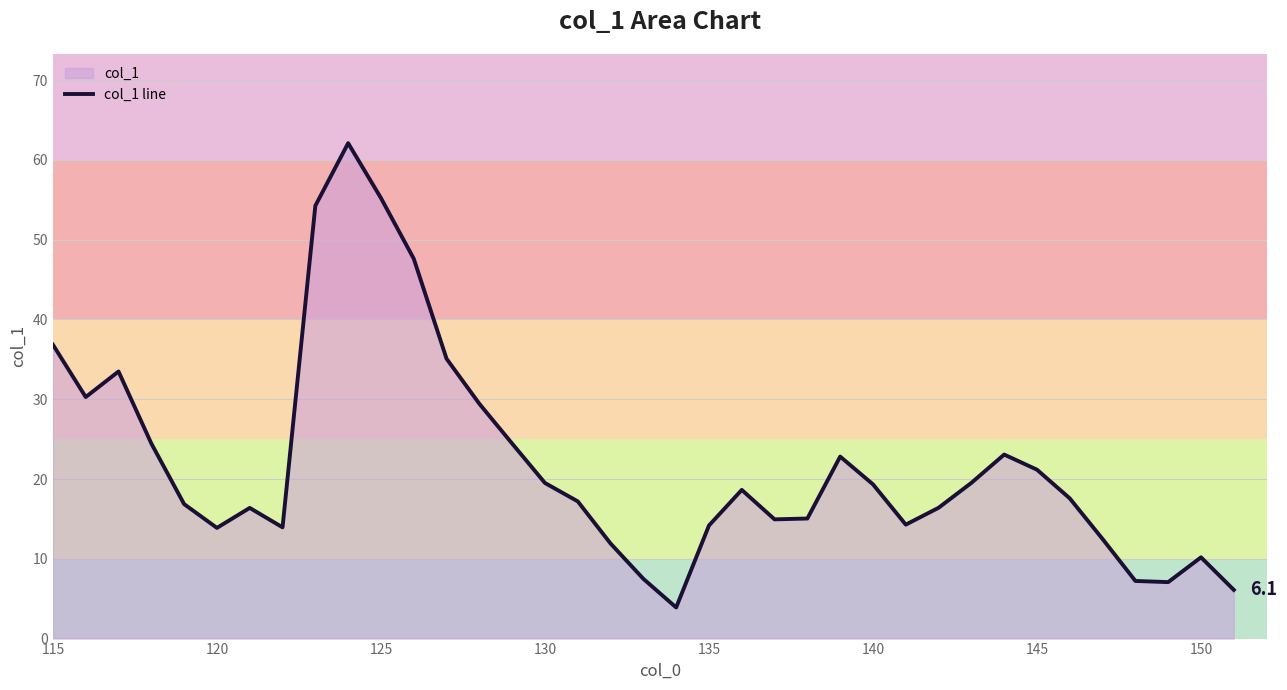

Is it true that the value at 140 is 12.5?

False